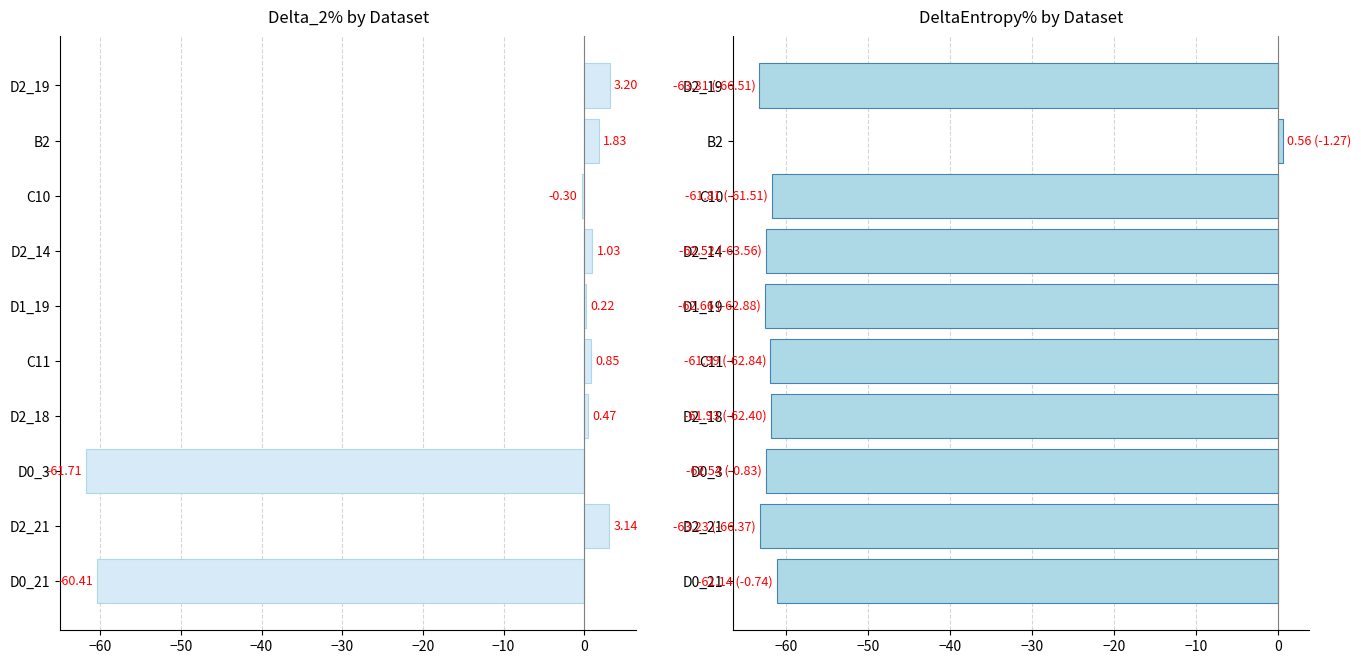

What is the spread (max minus min) of values at C11?

62.8